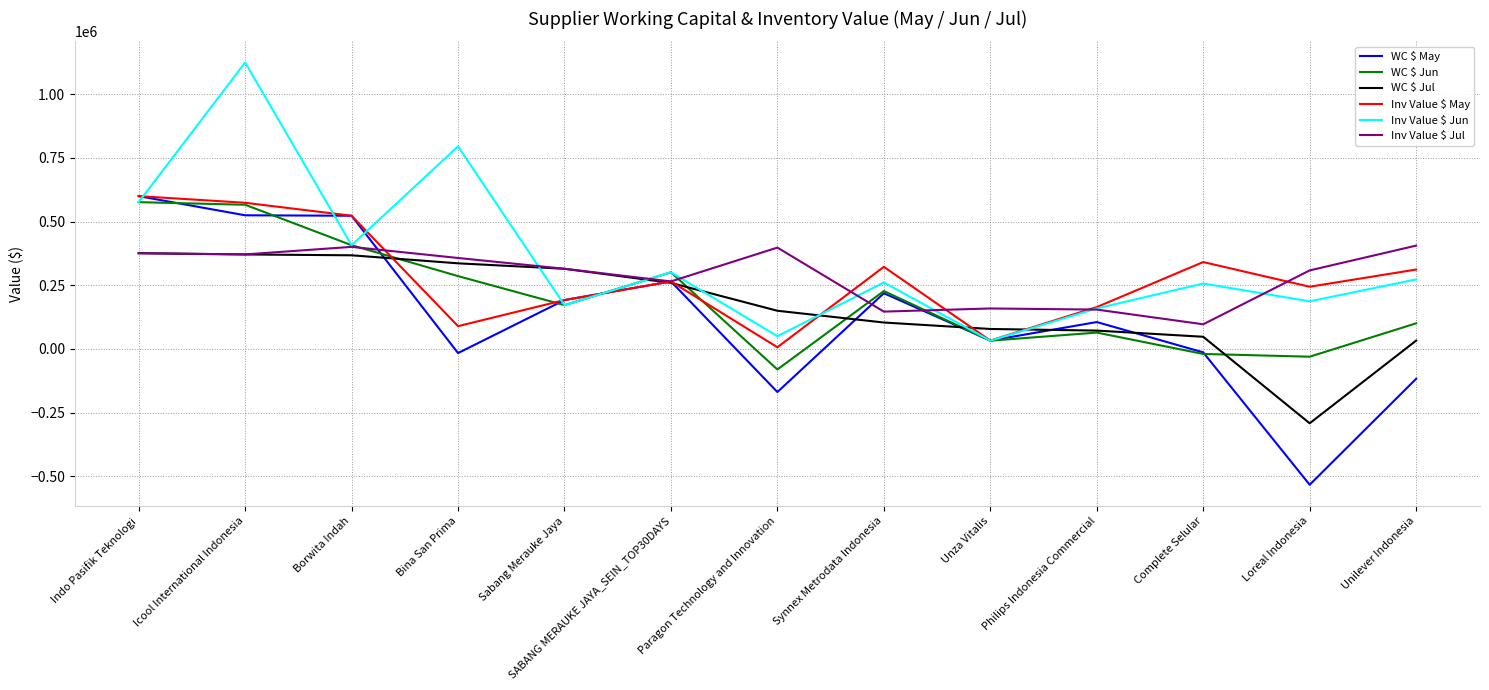

At which category is the sum across all series the highest?

Icool International Indonesia